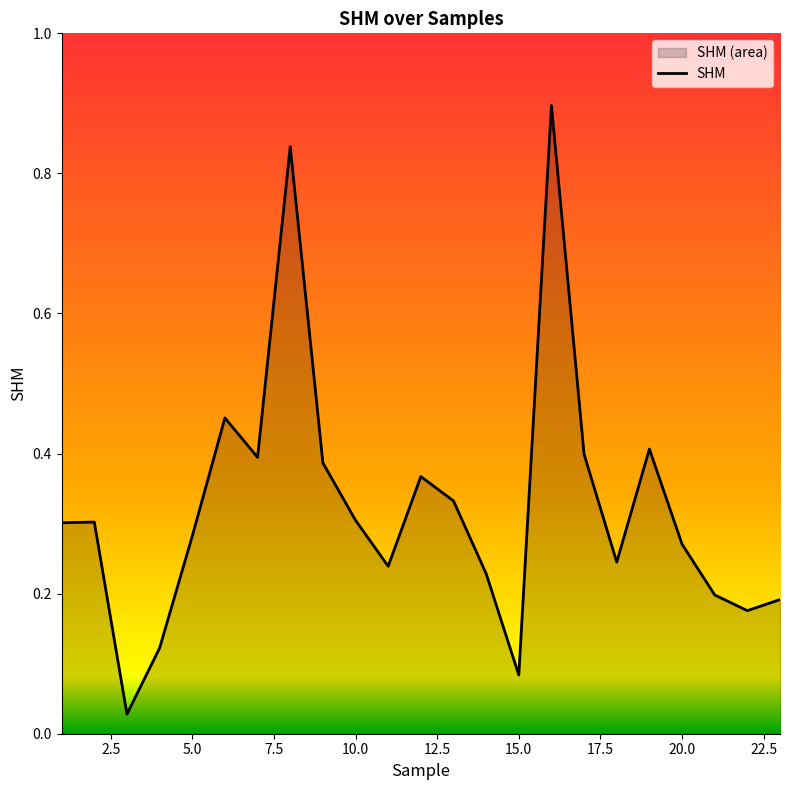

The value at 15.0 is 0.6. True or false?

False